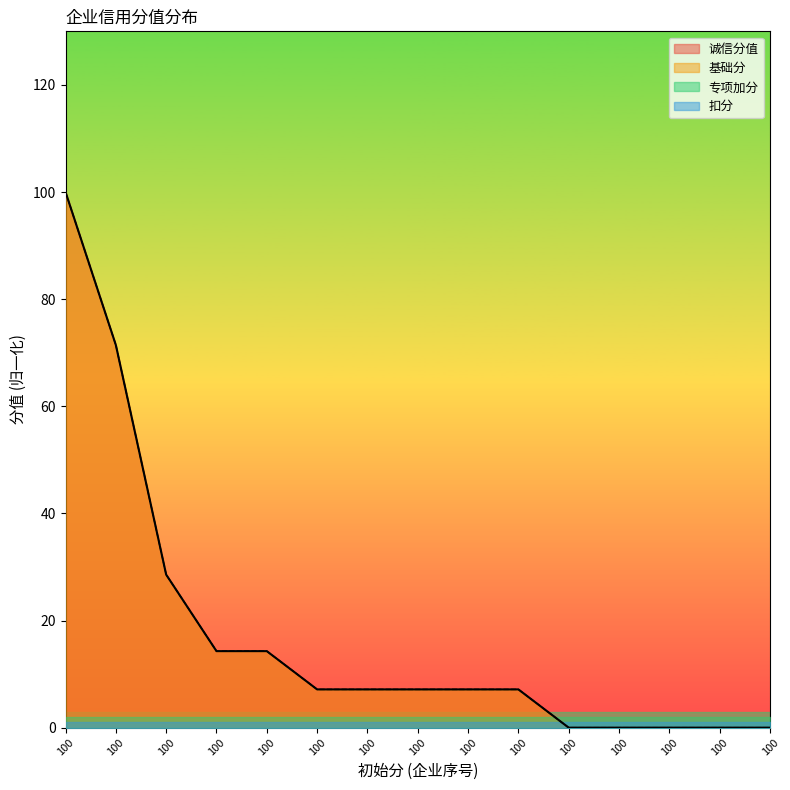

What is the average value of the 诚信分值 series?

17.6